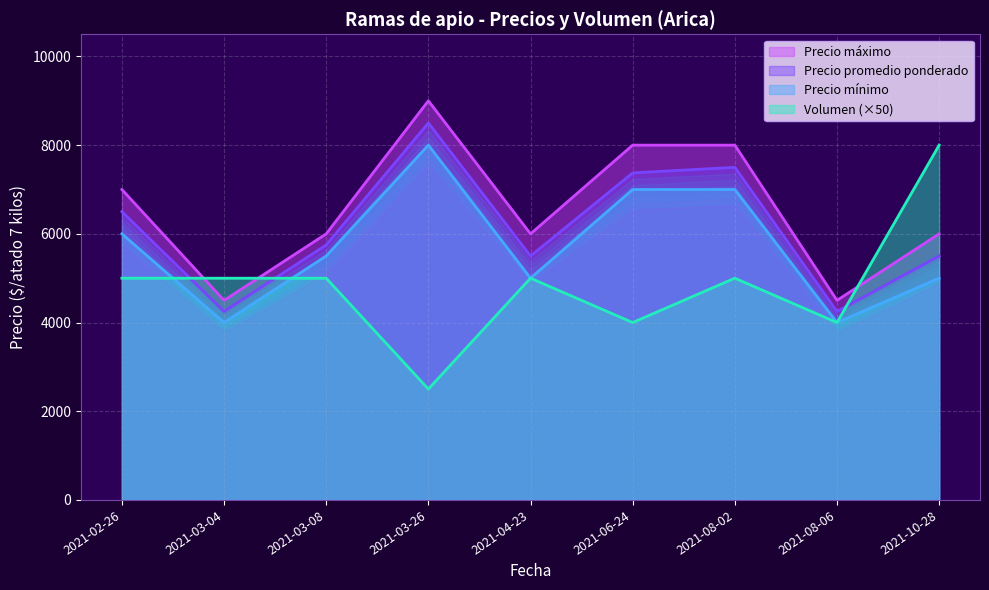

Which series changed the most between 2021-03-04 and 2021-06-24?

Precio máximo